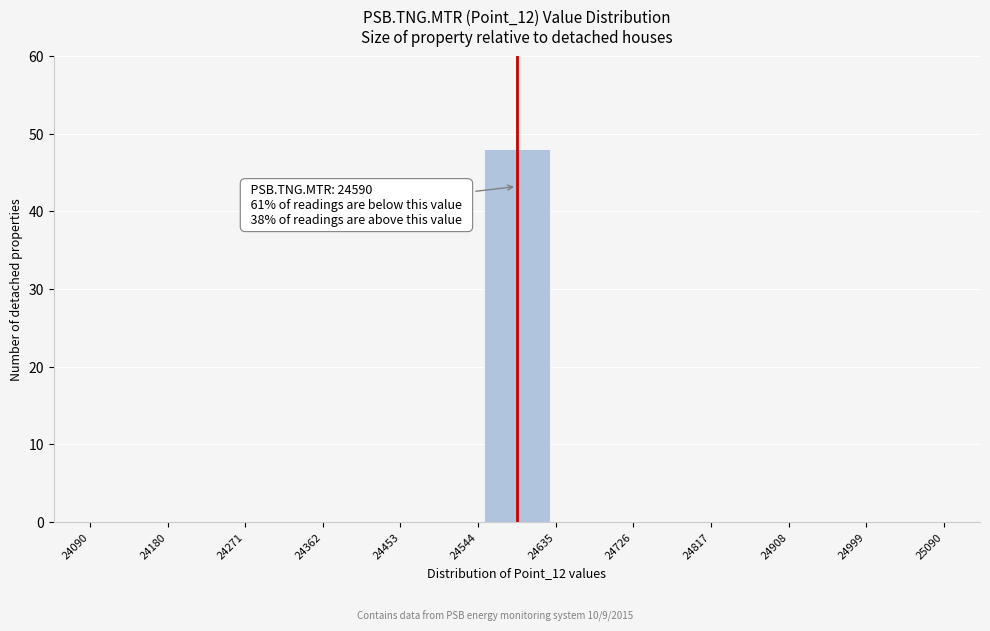

Which range on the x-axis has the tallest bar?

24544 to 24635